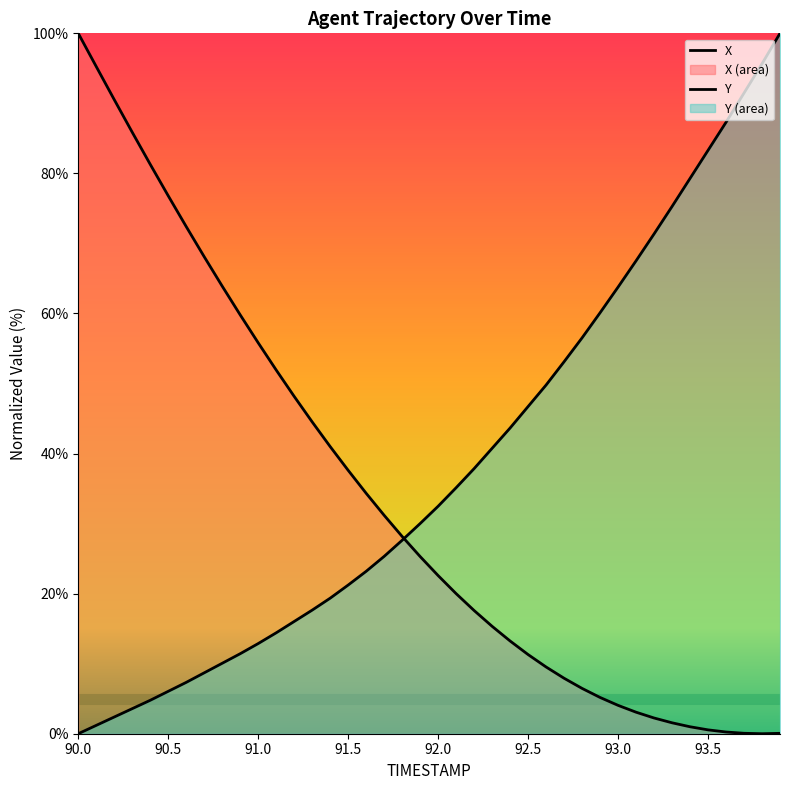

The value of X at 21 is 34.9. True or false?

False